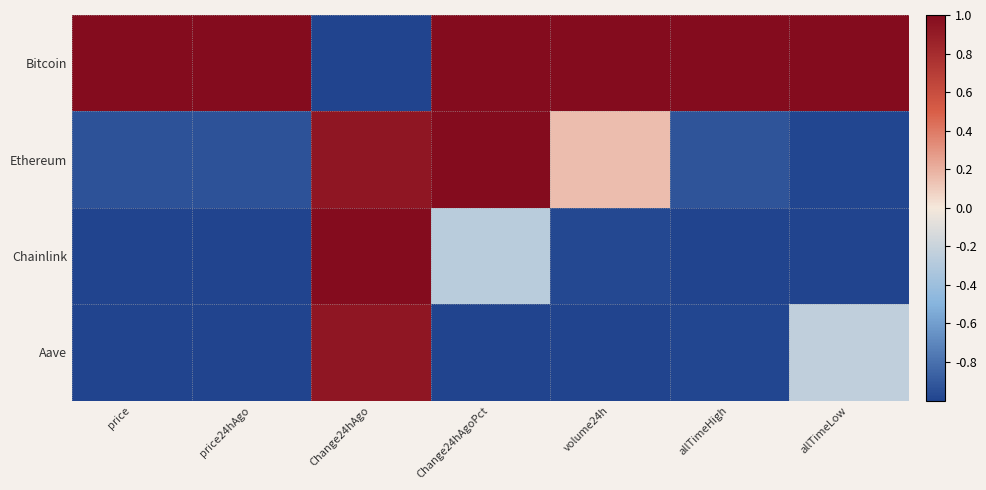

How many data points does each series have?

7